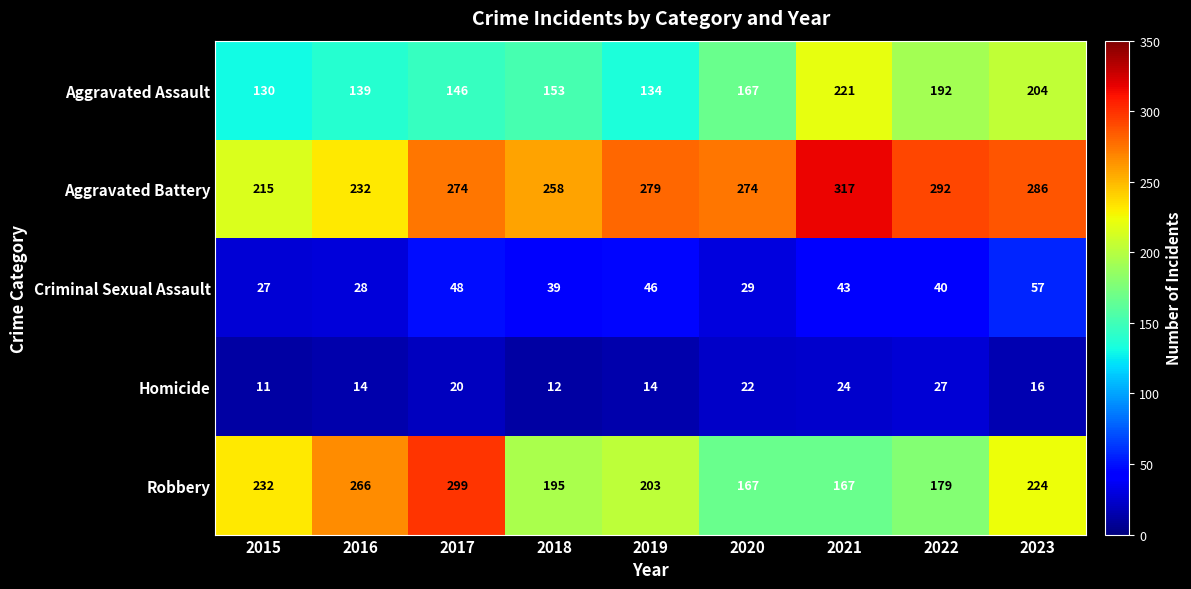

What is the difference between the highest and lowest values at 2022?

265